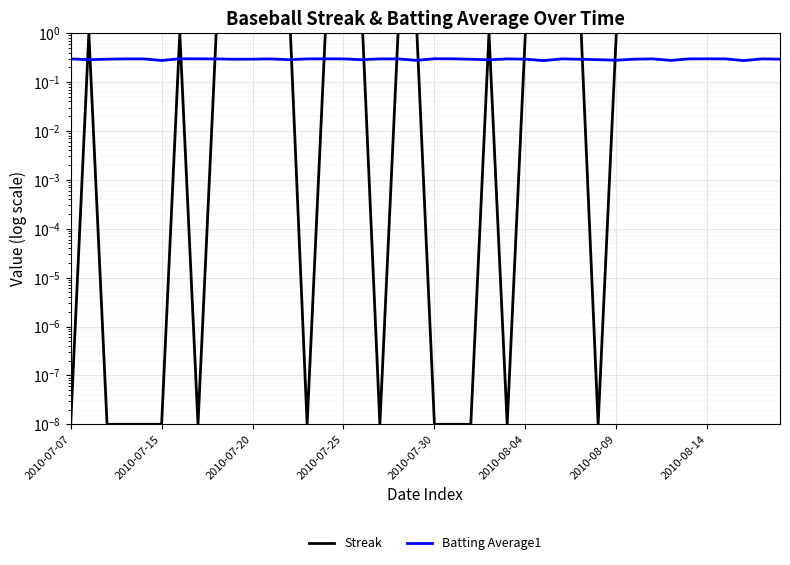

True or false: Streak and Batting Average1 intersect in this chart.

True